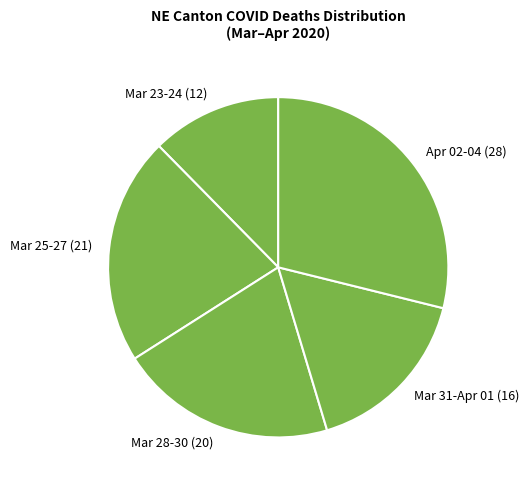

Does Apr 02-04 (28) account for over 50% of the chart?

No